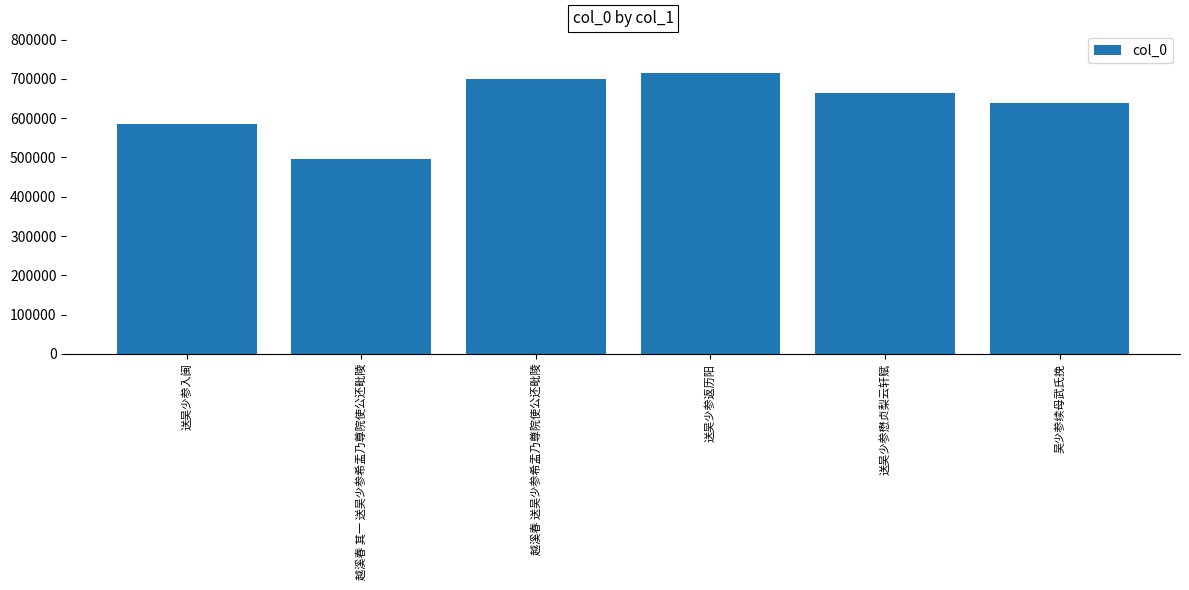

What is the difference between the maximum and minimum values?

217714